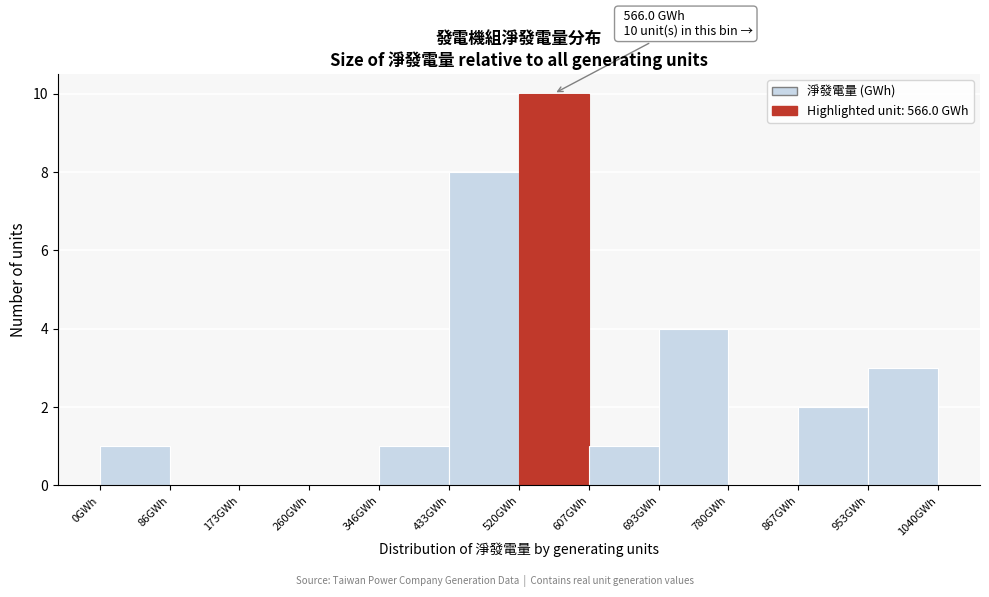

Which range on the x-axis has the tallest bar?

520 to 610